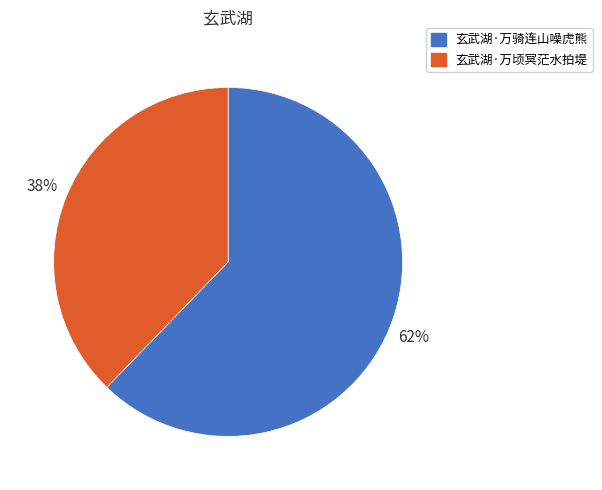

The 玄武湖·万顷冥茫水拍堤 slice represents 38% of the pie. True or false?

True